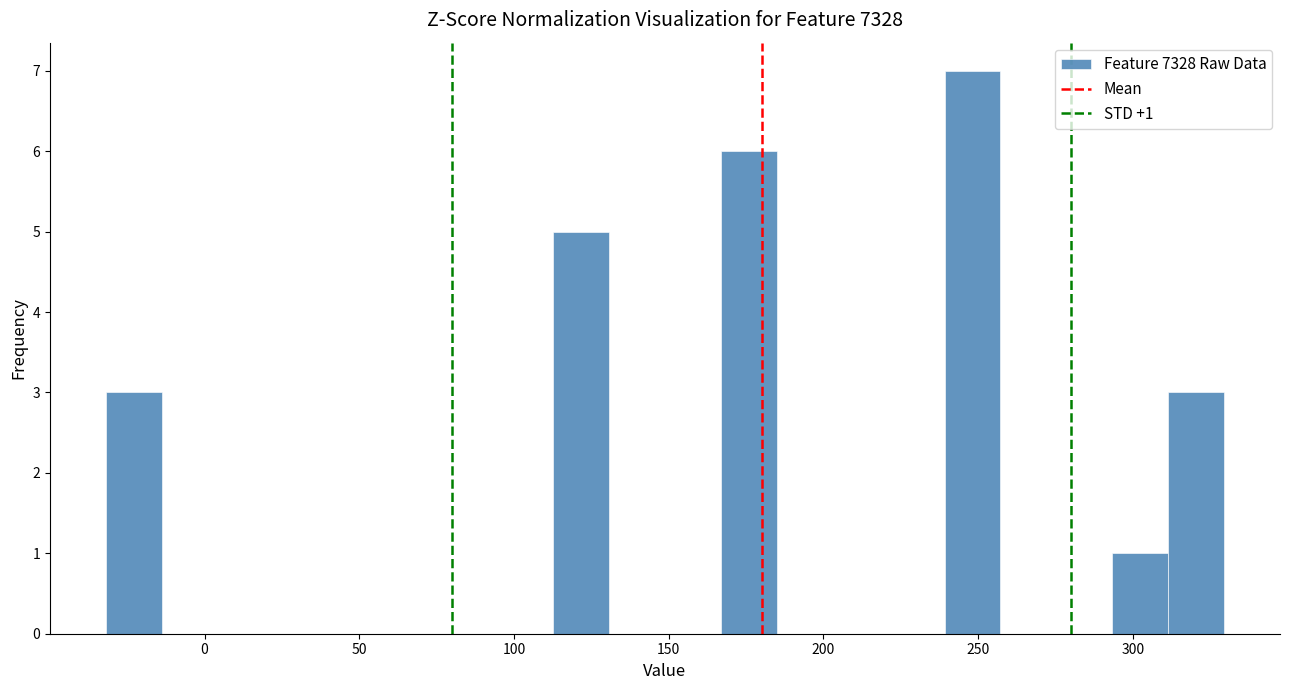

Read against the x-axis, roughly where is the centre of the tallest bar?

250